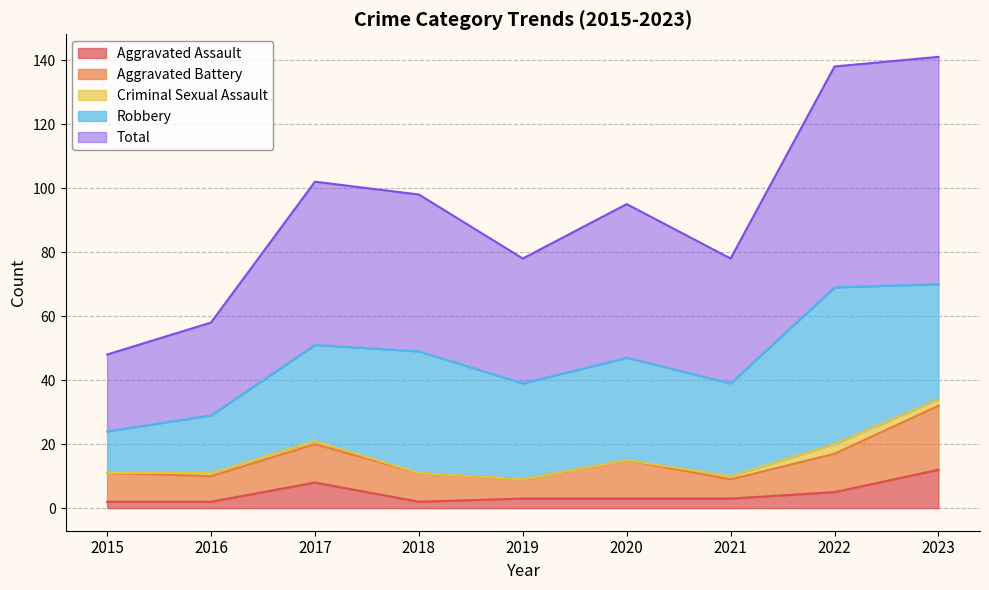

What is the approximate value of Criminal Sexual Assault at 2023?

2